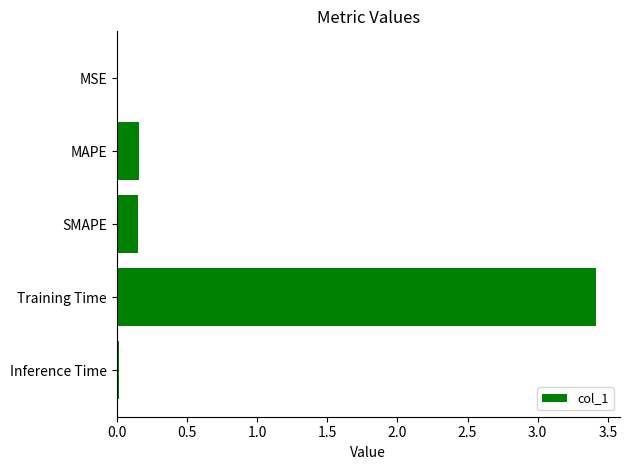

What is the greatest value displayed?

3.4